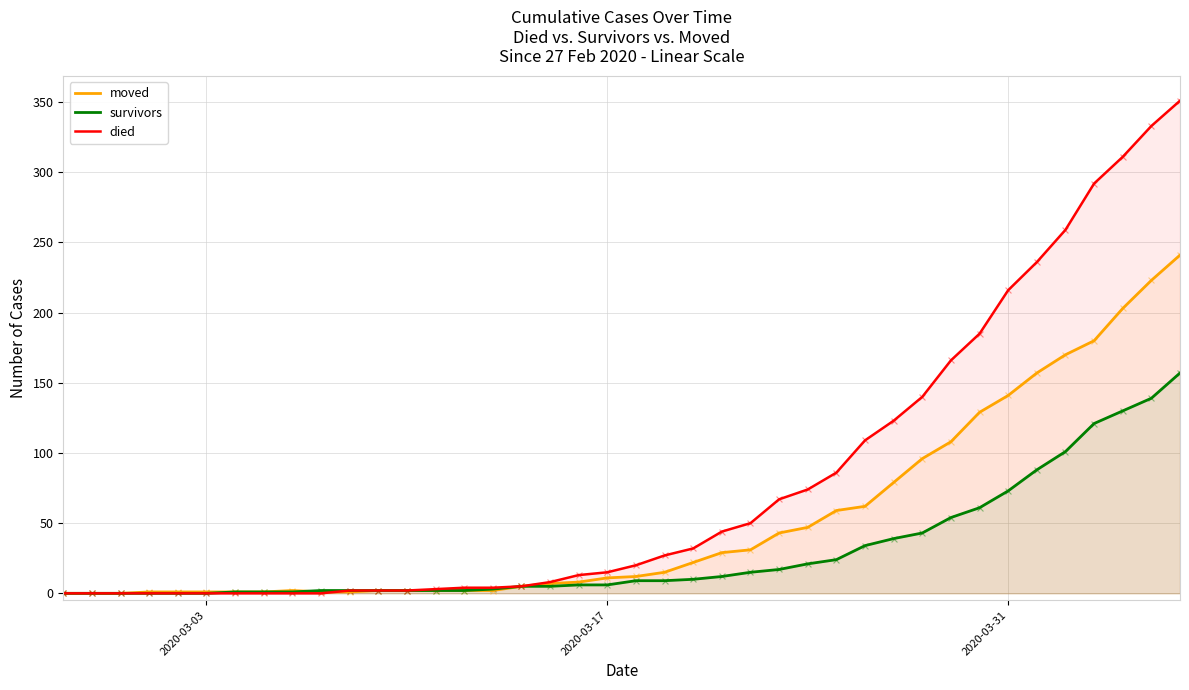

Which series has the largest total across all categories?

died